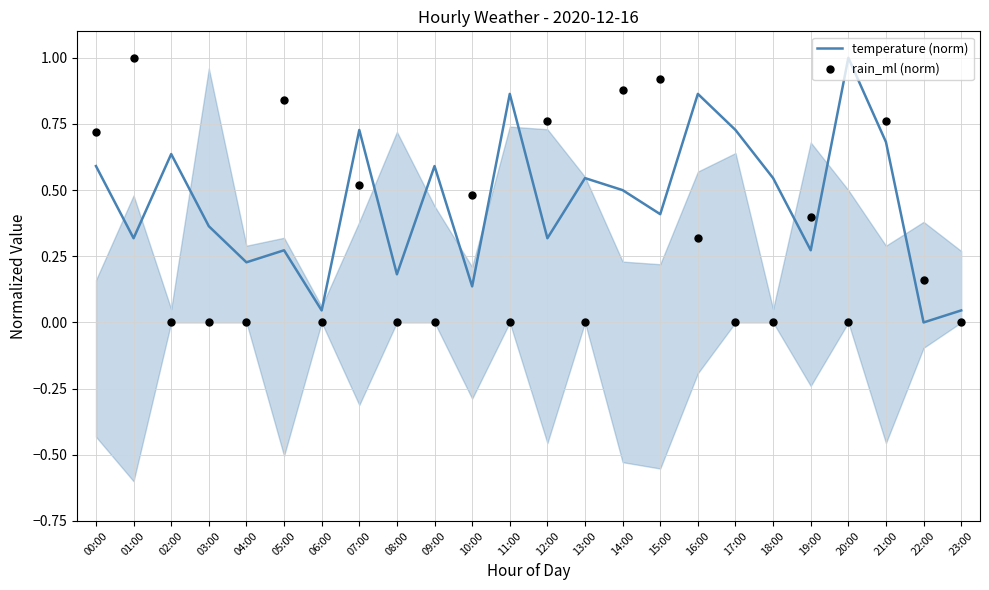

At how many categories does at least one series exceed 0?

24